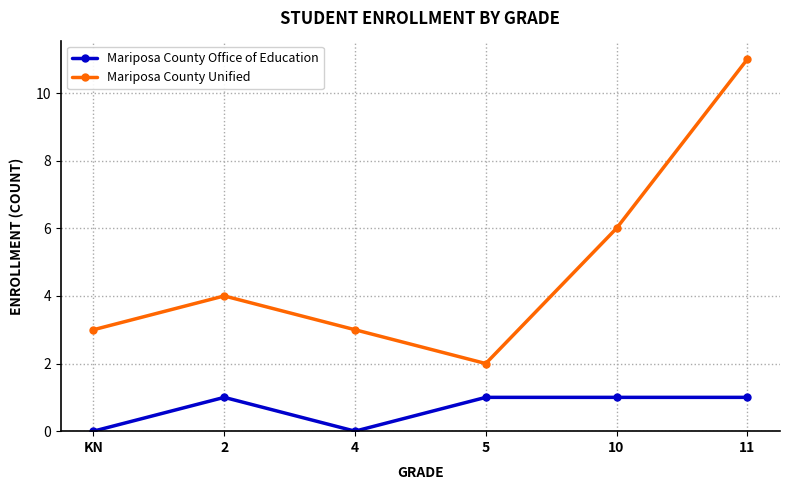

At which category does Mariposa County Unified reach its first local peak?

2